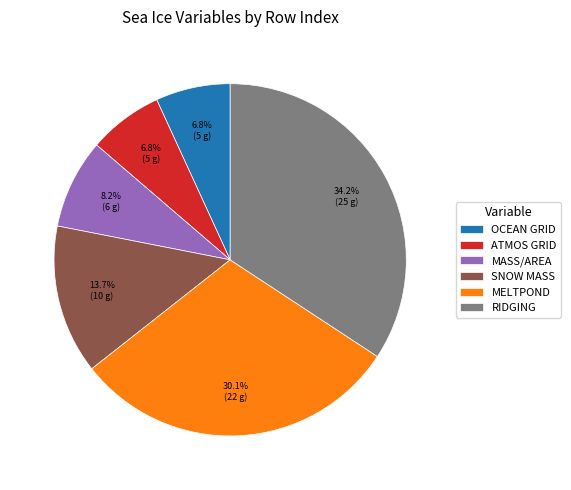

Does RIDGING account for over 50% of the chart?

No